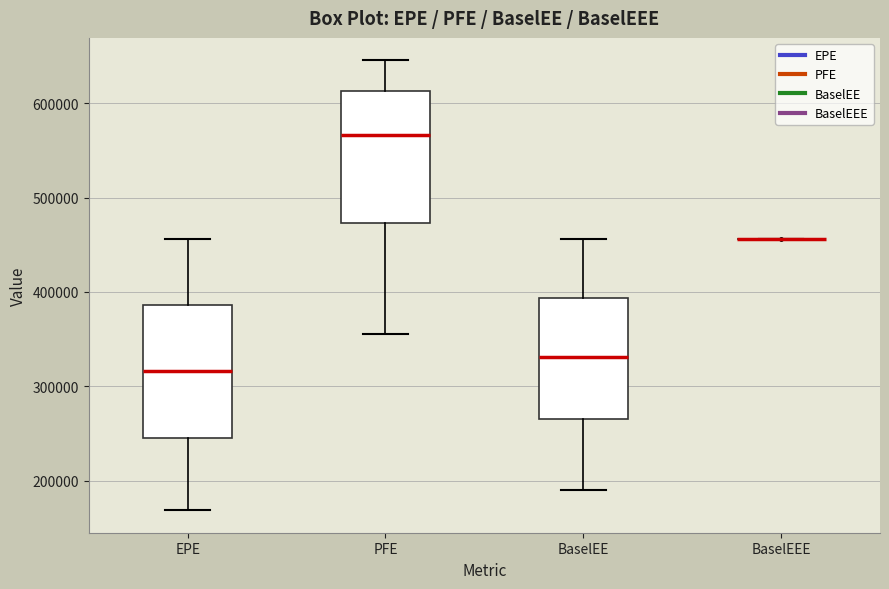

Where does the lower whisker of the box for PFE end on the y-axis? The values are not printed on the chart, so give them approximately, as read against the axis.

360000